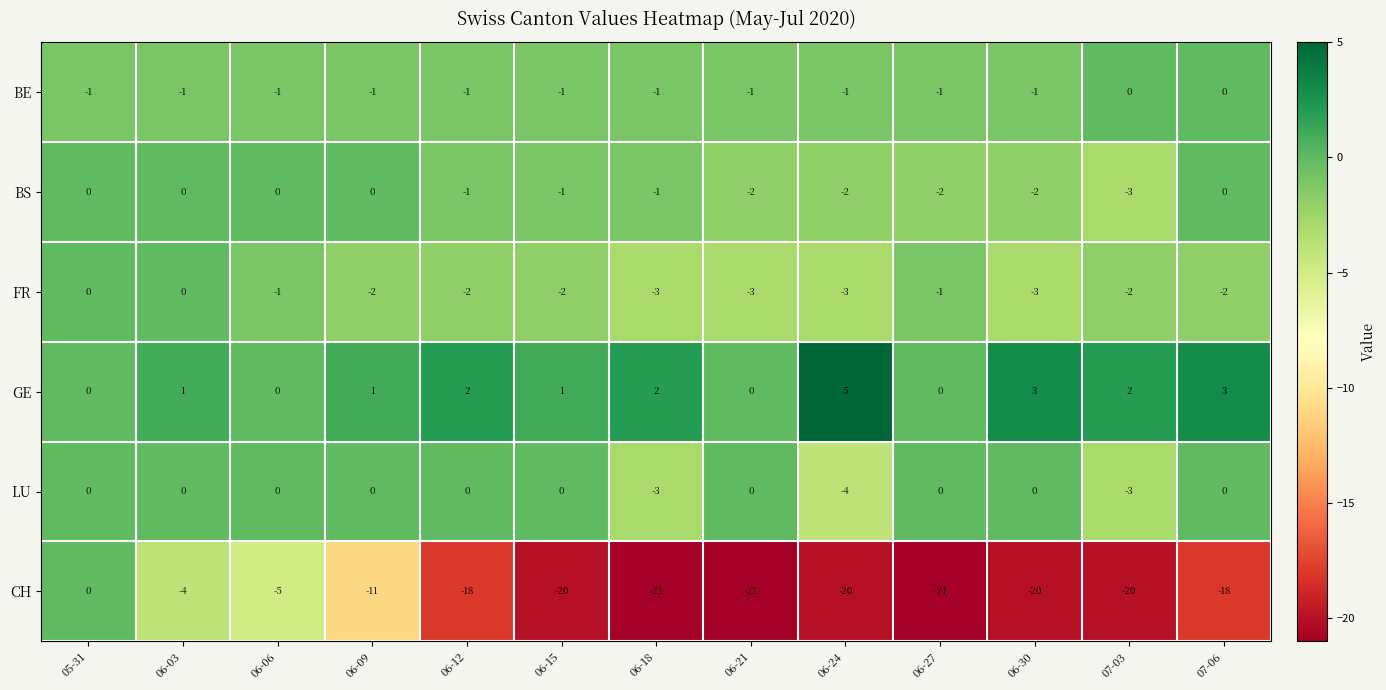

What is the difference between the highest and lowest values at 06-12?

20